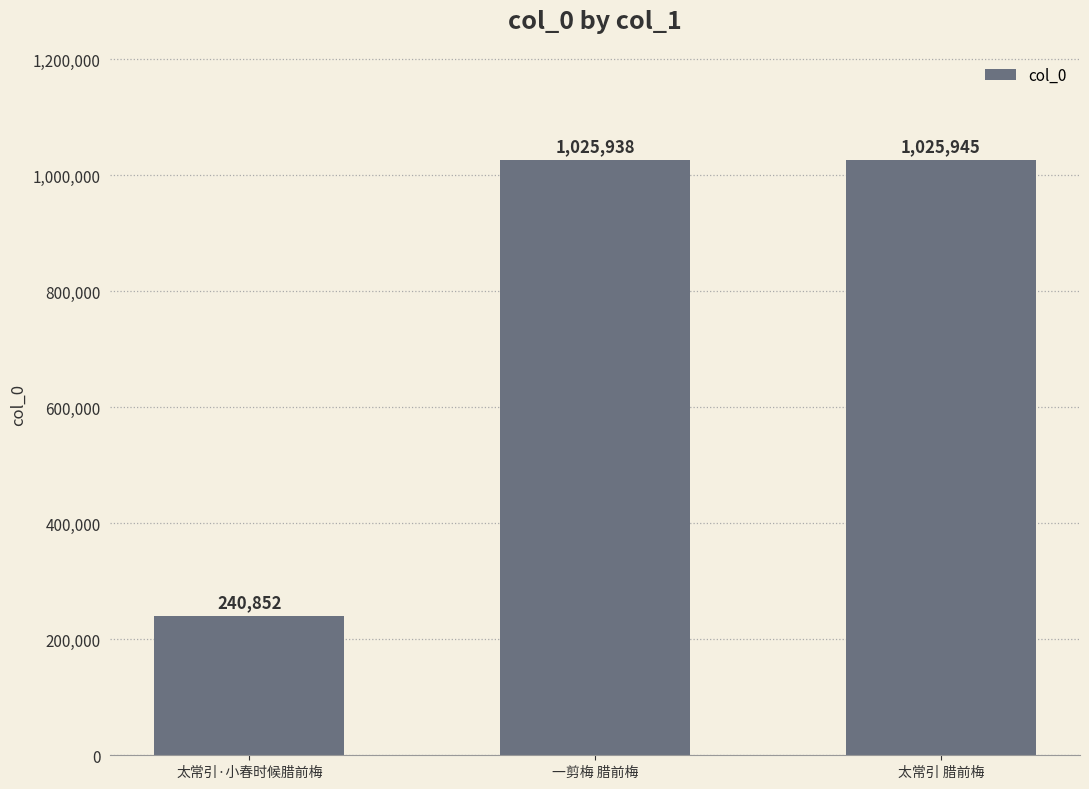

Reading right to left, extract all data points from this chart.

太常引 腊前梅=1025945	一剪梅 腊前梅=1025938	太常引·小春时候腊前梅=240852